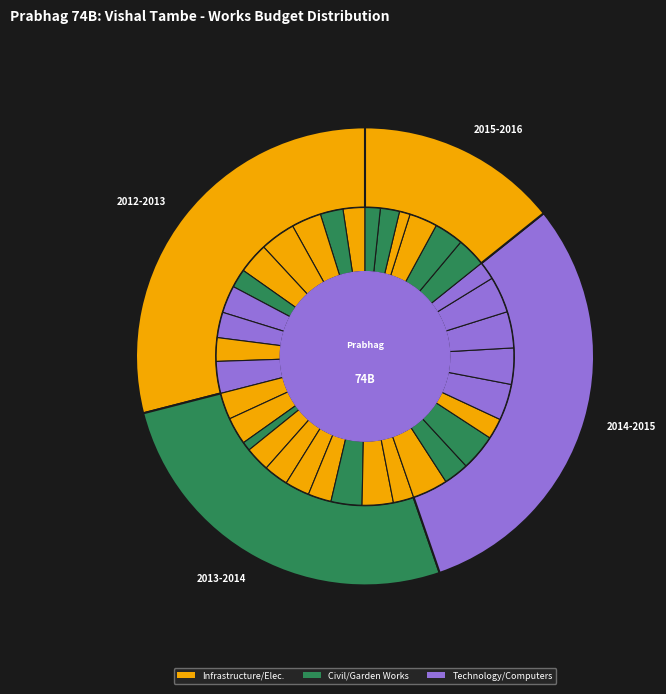

Approximately how many times larger is the value at 2015-2016 compared to 2014-2015?

0.5